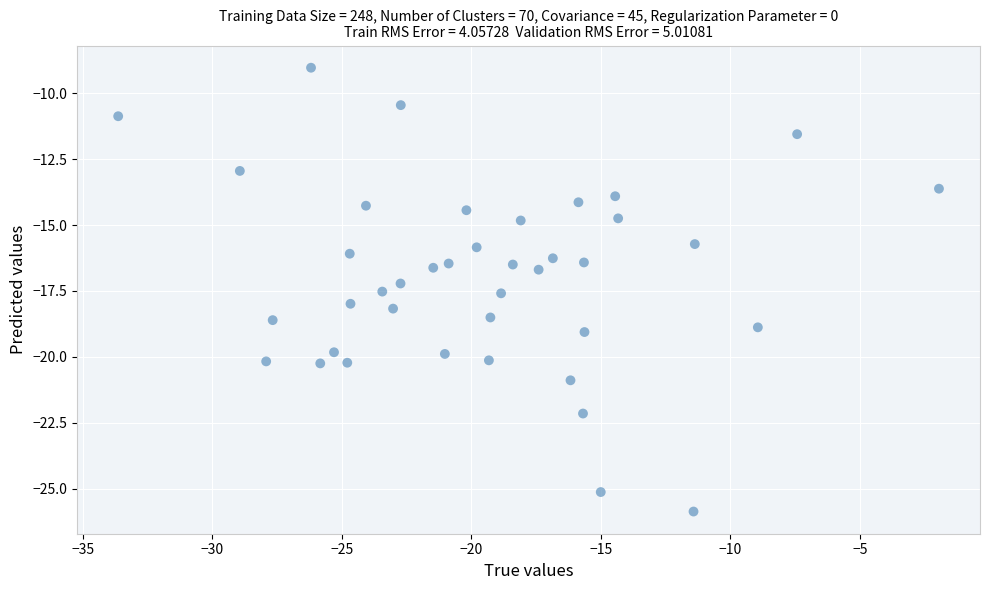

What is the range of X values (max minus min)?

31.7